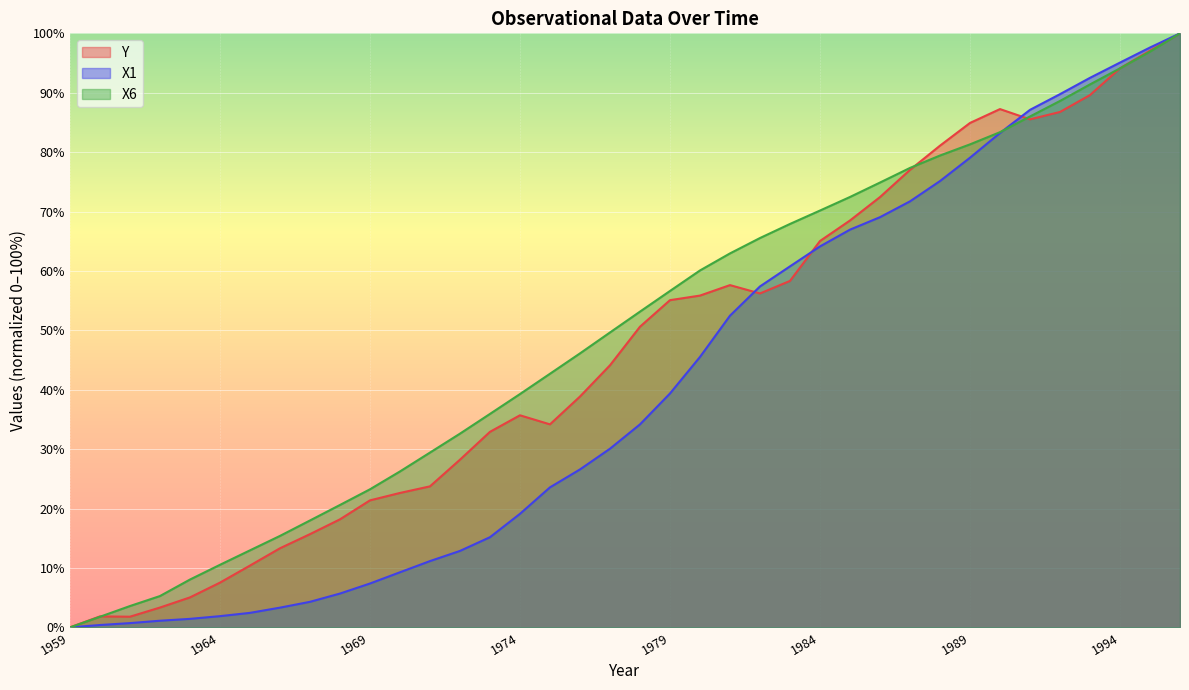

Does the chart display data point markers on the line(s)?

No